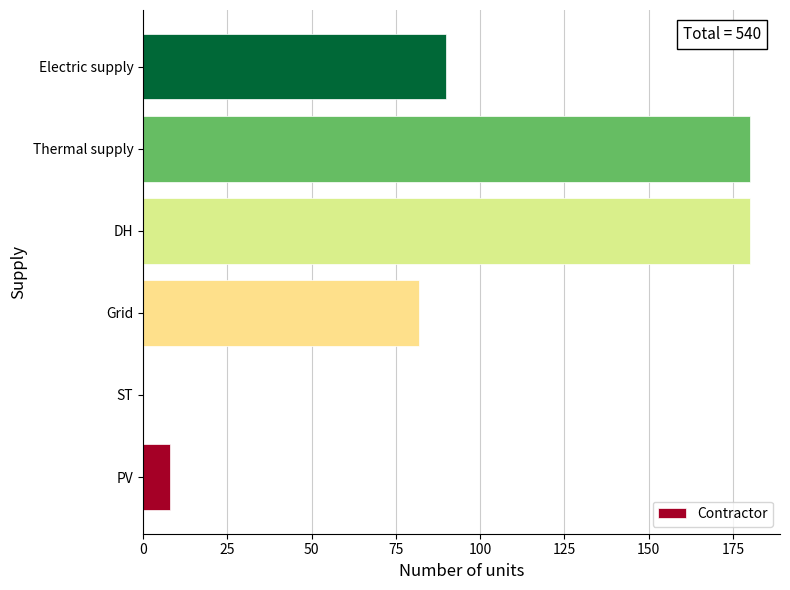

Count the number of categories in the chart.

6